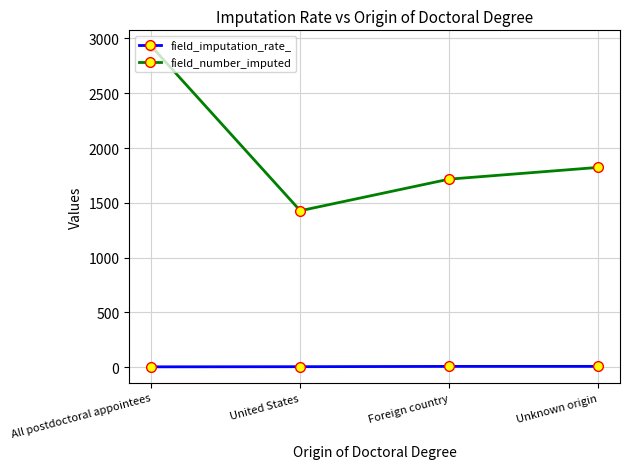

At how many categories does at least one series exceed 1894?

1